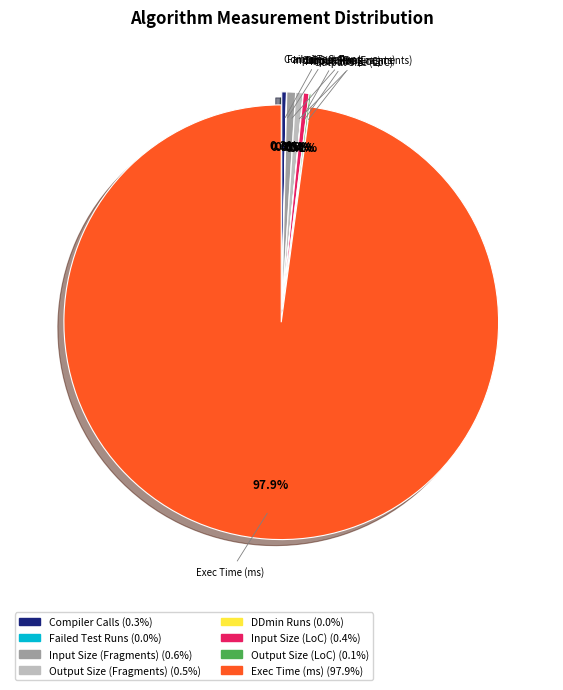

Count the number of slices in the pie.

8